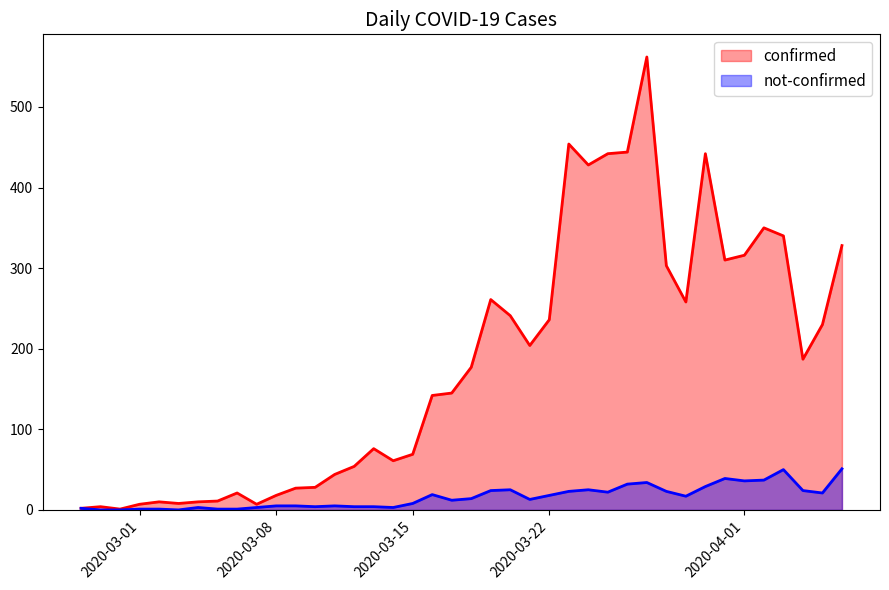

How many values in the confirmed series are below 177?

20